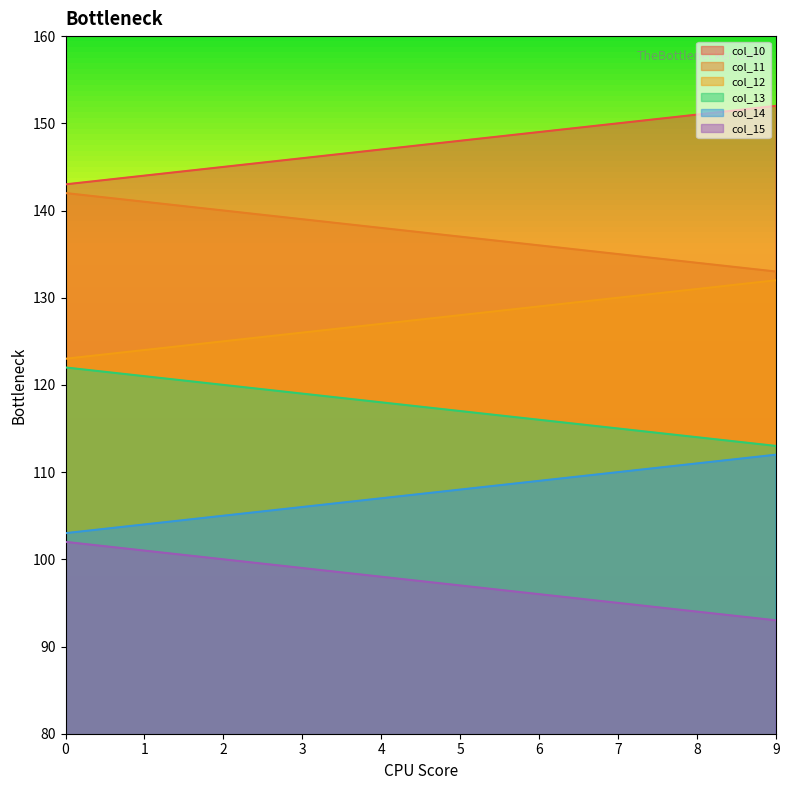

List the series in order of their overall mean, lowest first.

col_15, col_14, col_13, col_12, col_11, col_10